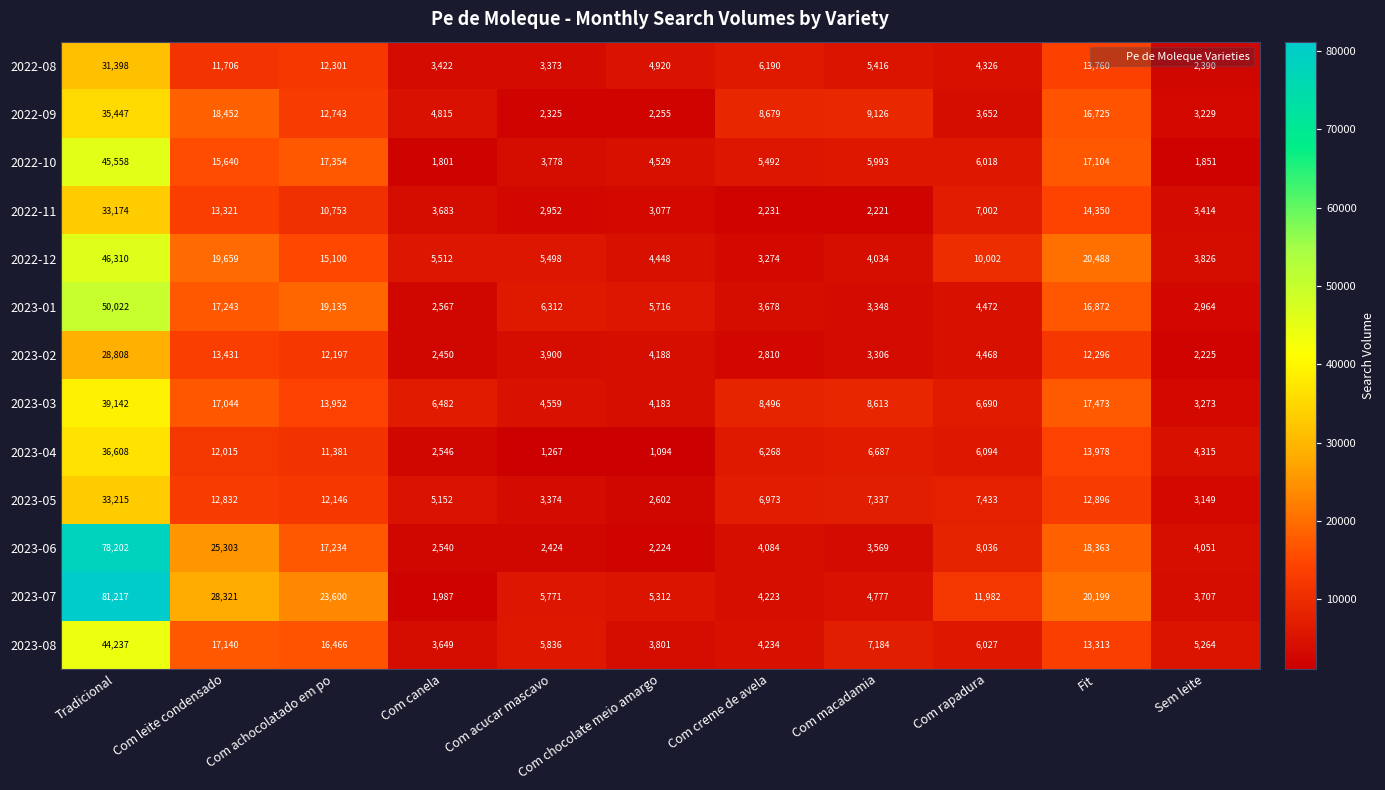

At which category is the sum across all series the highest?

Tradicional